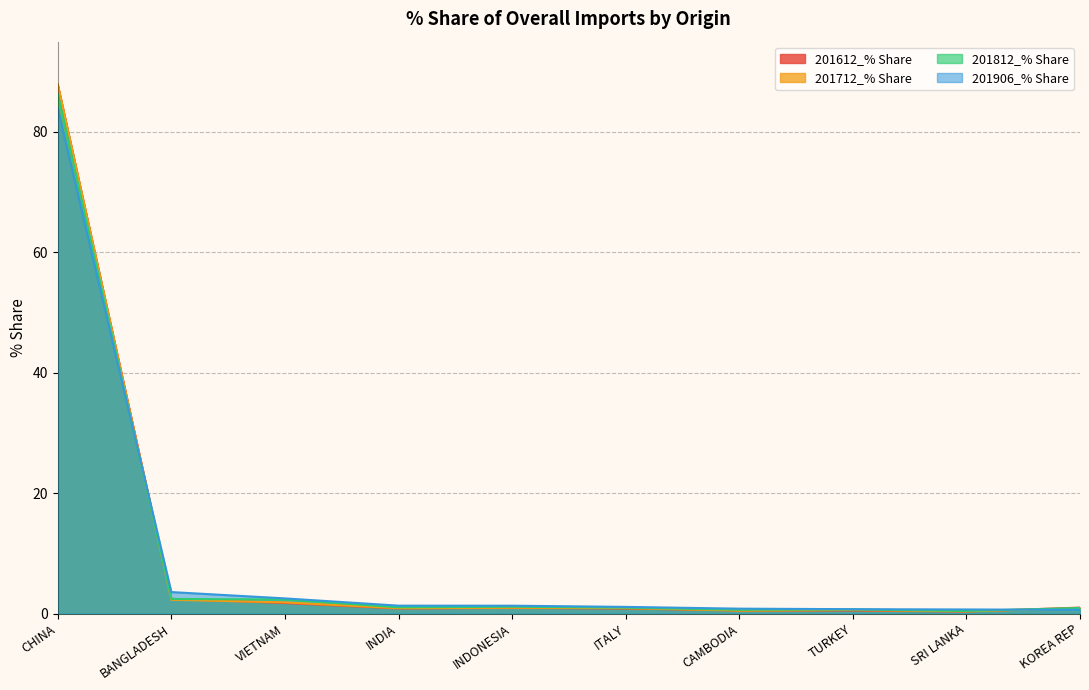

Which label corresponds to the smallest value in the chart?

SRI LANKA